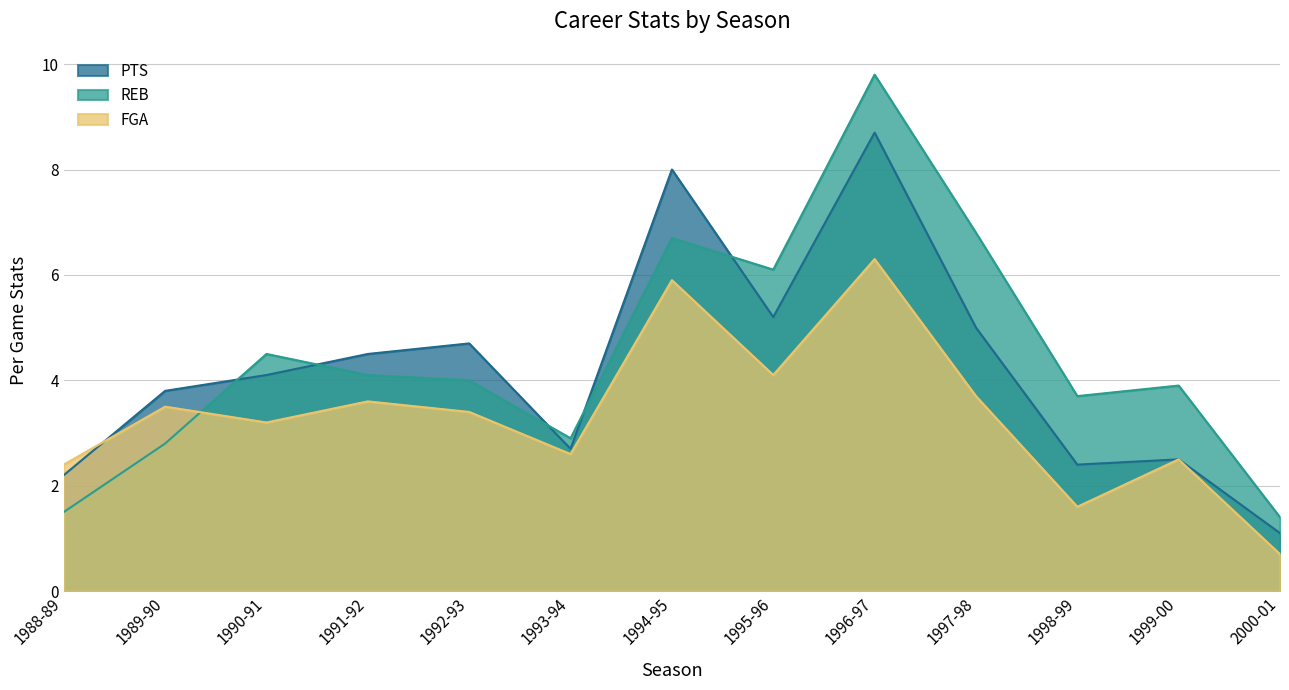

At which label does PTS first exceed 4?

1990-91